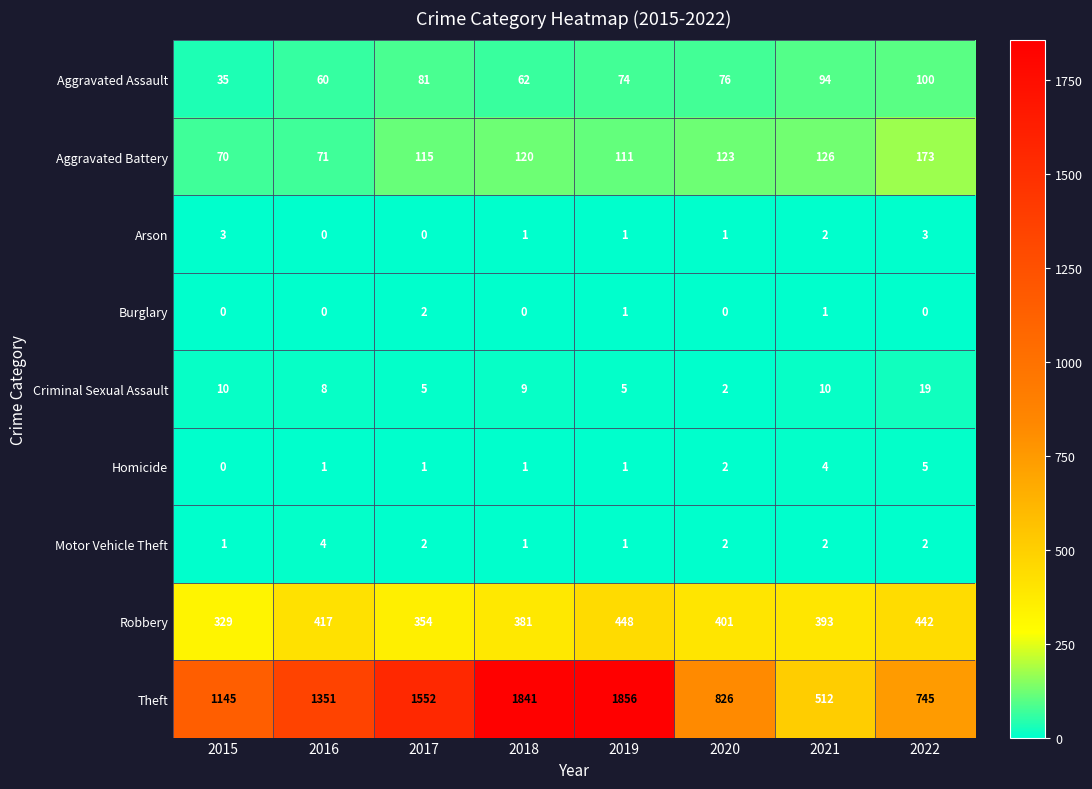

What is the greatest value displayed?

1856